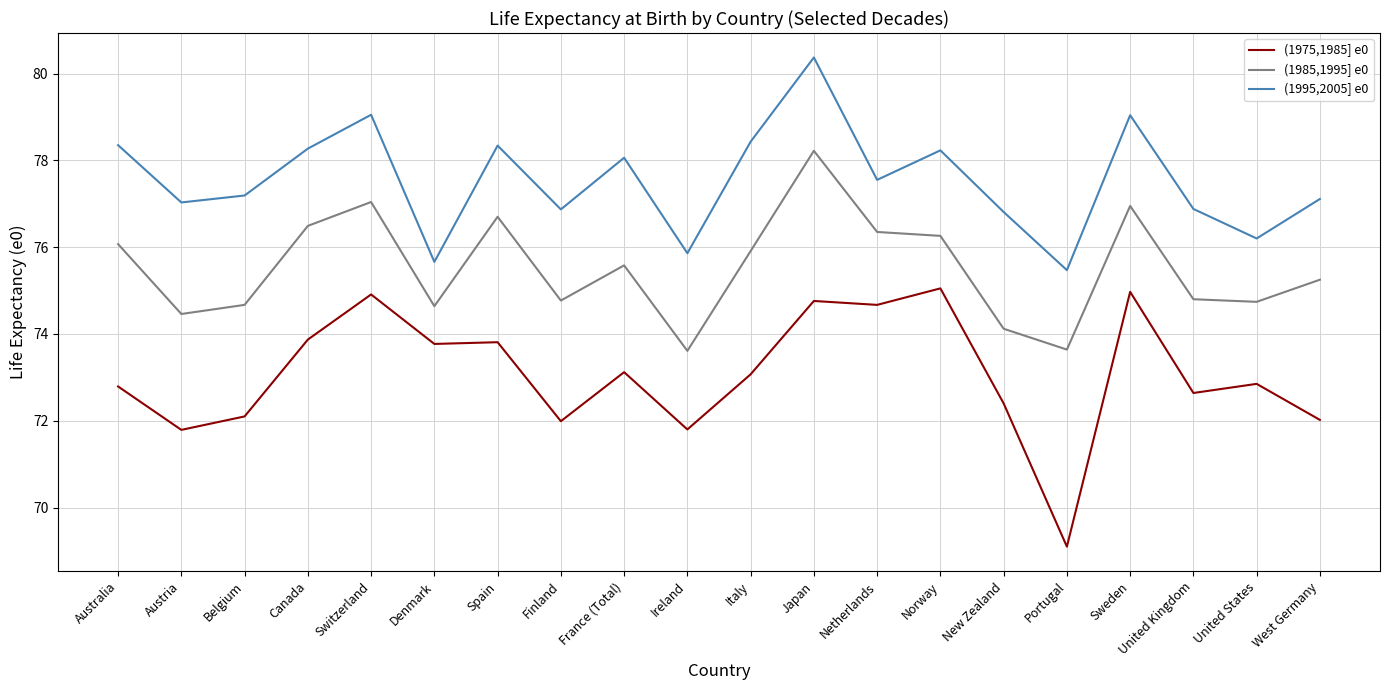

The (1995,2005] e0 series shows 19.3 at France (Total). True or false?

False